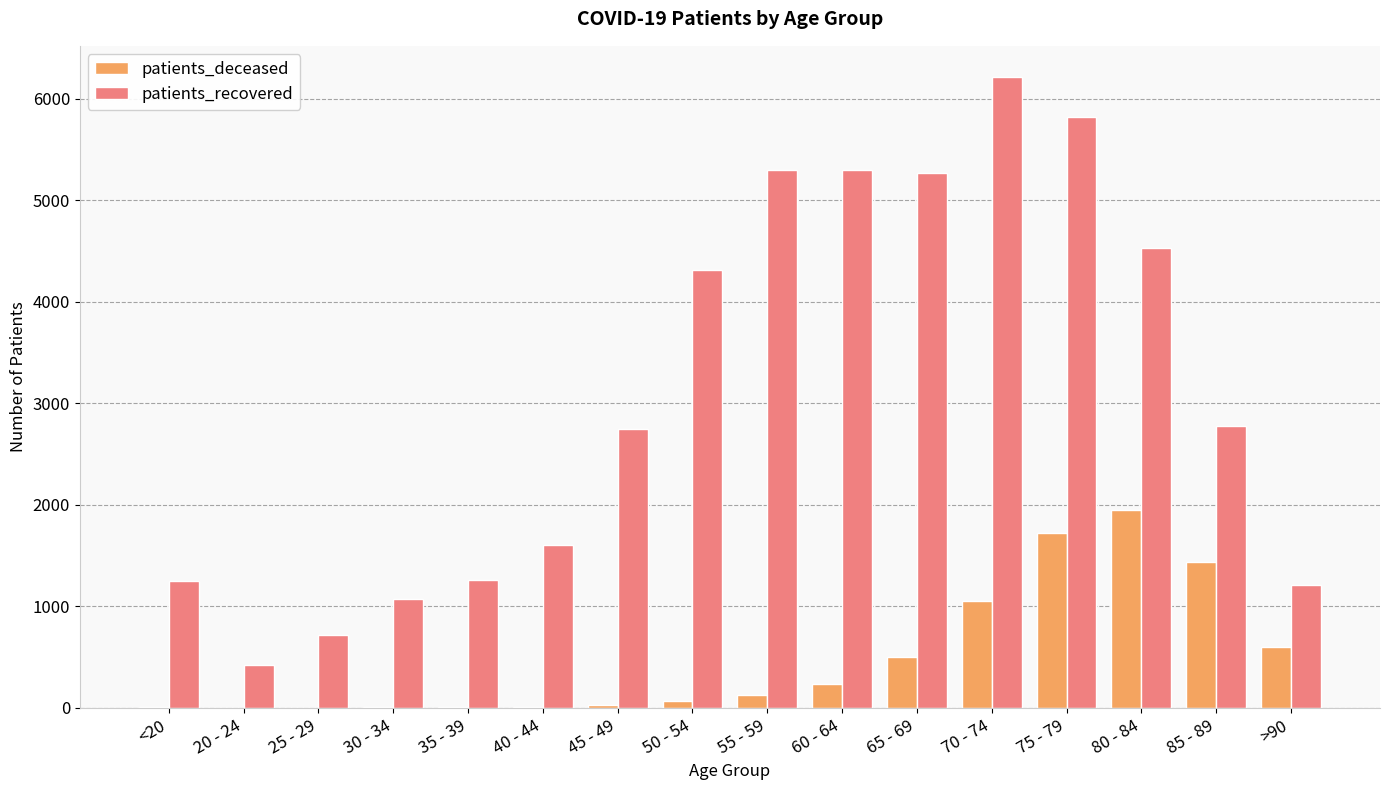

What is the sum of all patients_recovered values?

49789